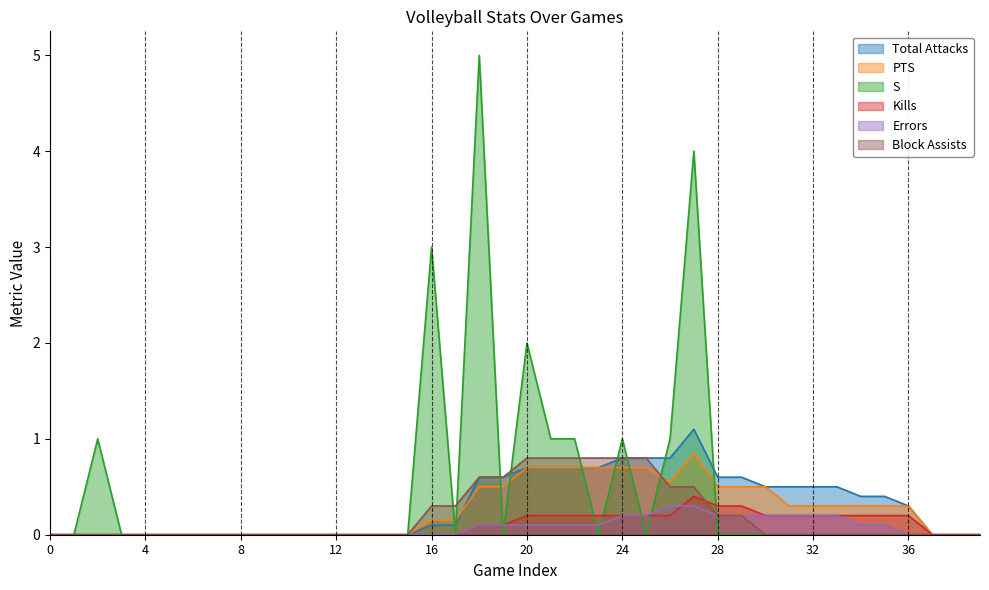

What is the highest value of the Block Assists series?

0.8